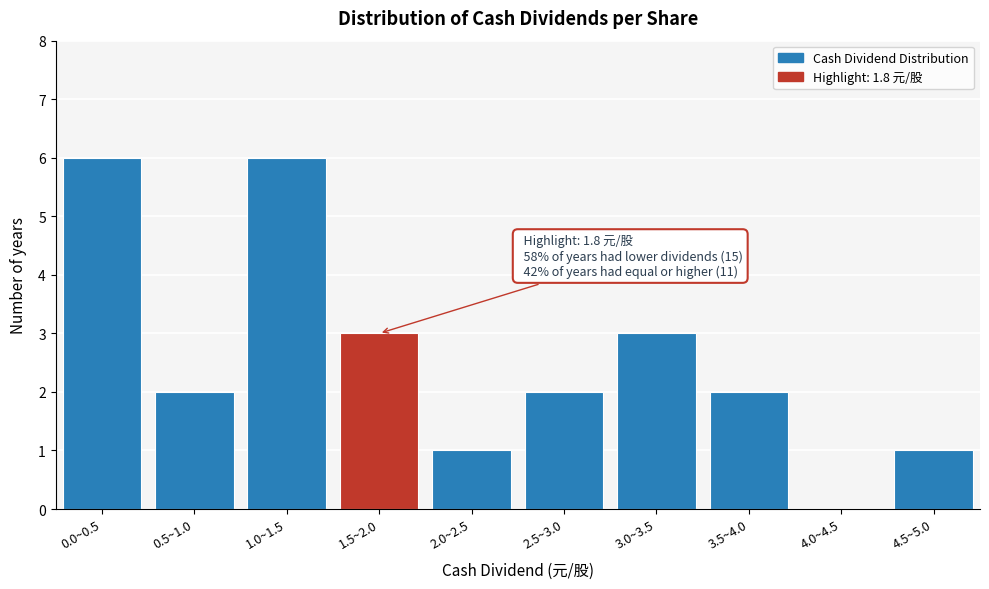

Reading right to left, extract all data points from this chart.

4.5~5.0=1	4.0~4.5=0	3.5~4.0=2	3.0~3.5=3	2.5~3.0=2	2.0~2.5=1	1.5~2.0=3	1.0~1.5=6	0.5~1.0=2	0.0~0.5=6